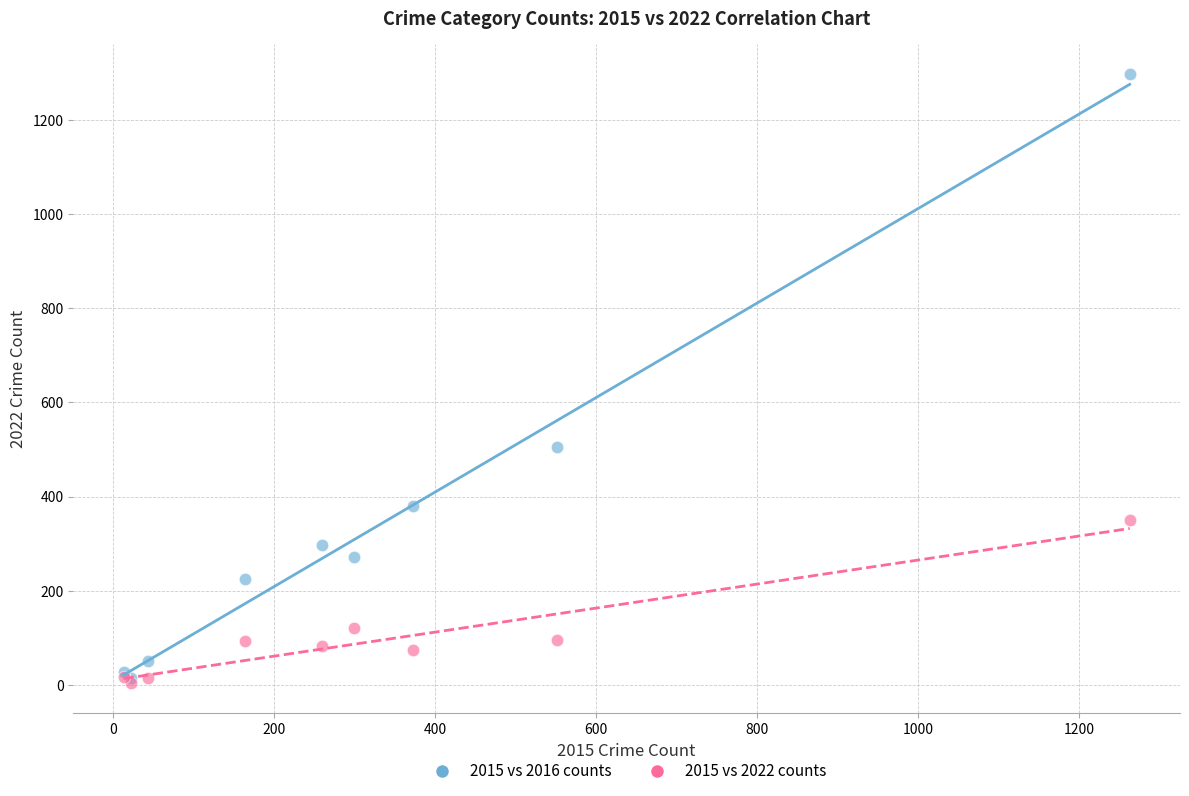

Across all series, what Y value is closest to 650?

505